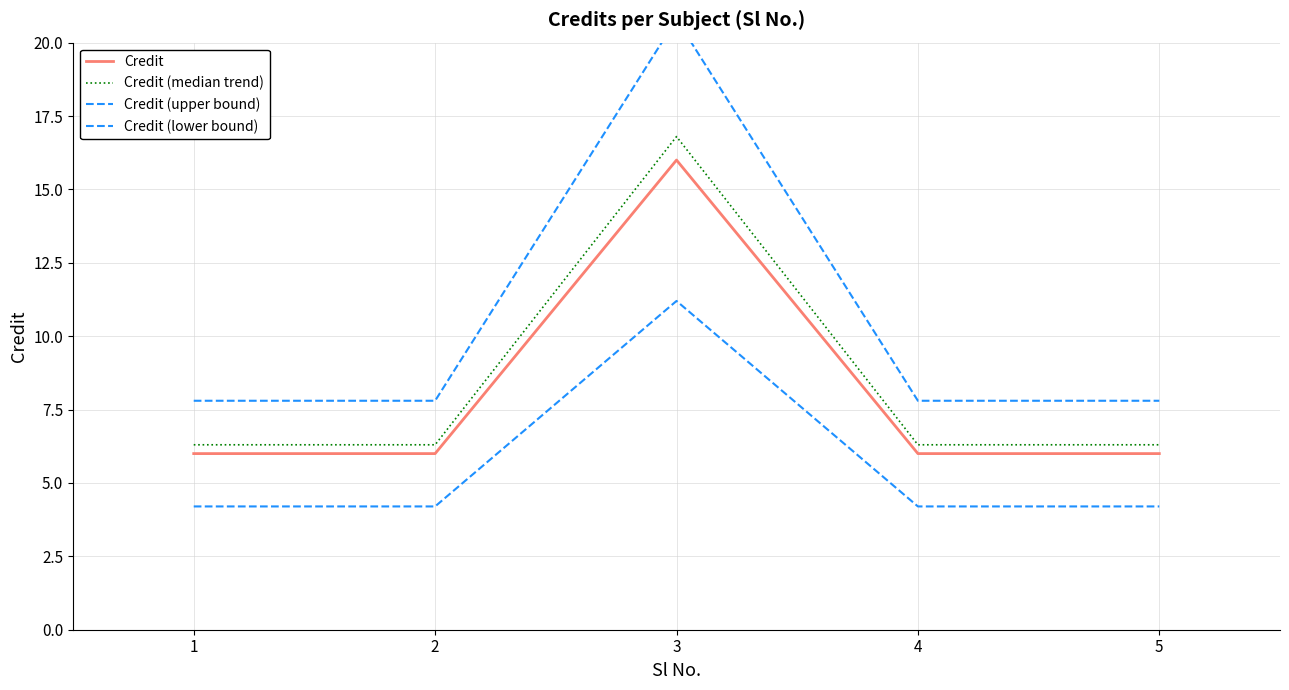

How many categories are shown in the chart?

5